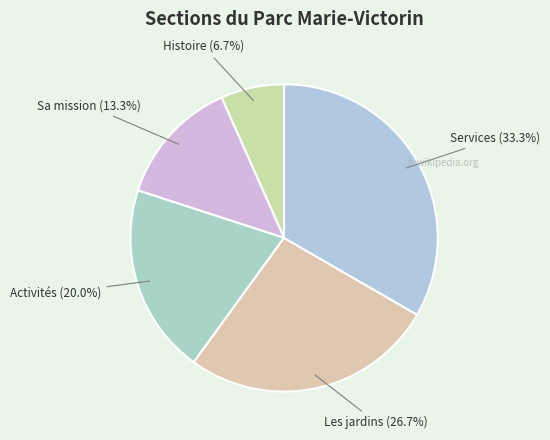

Is it true that Activités is 20% of the pie?

True